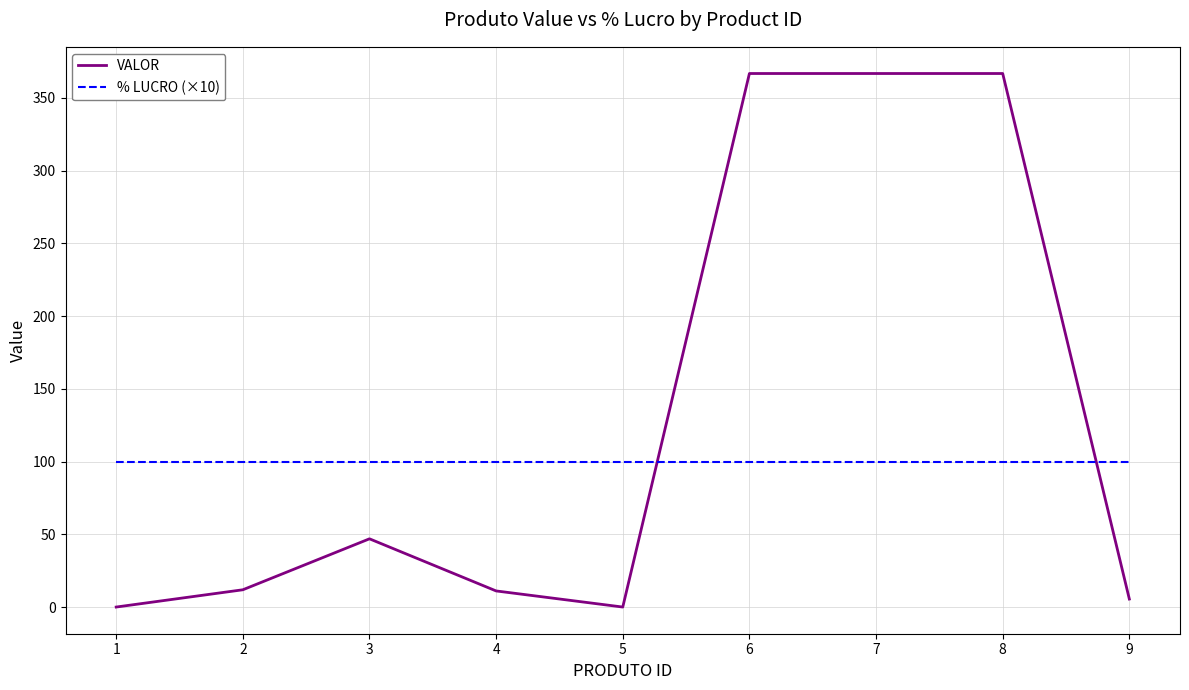

Which series has the largest total across all categories?

VALOR